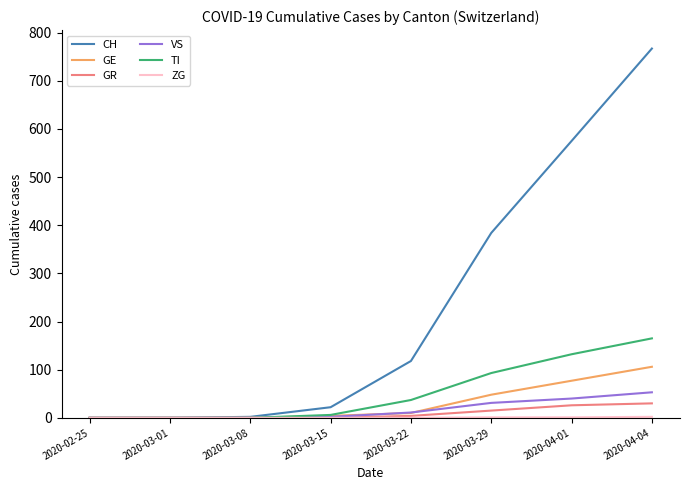

Between 2020-03-29 and 2020-04-04, which series saw the biggest shift?

CH